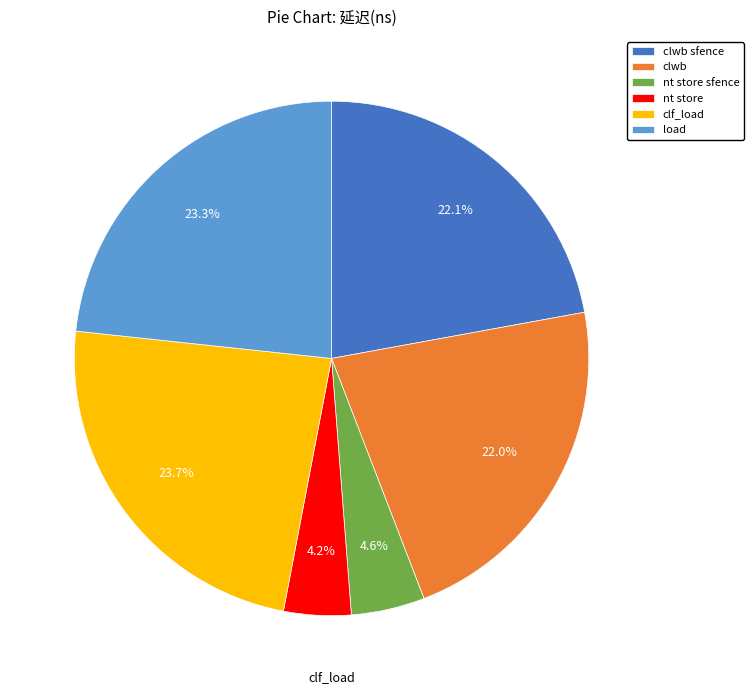

What percentage do nt store sfence and nt store together represent?

8.8%